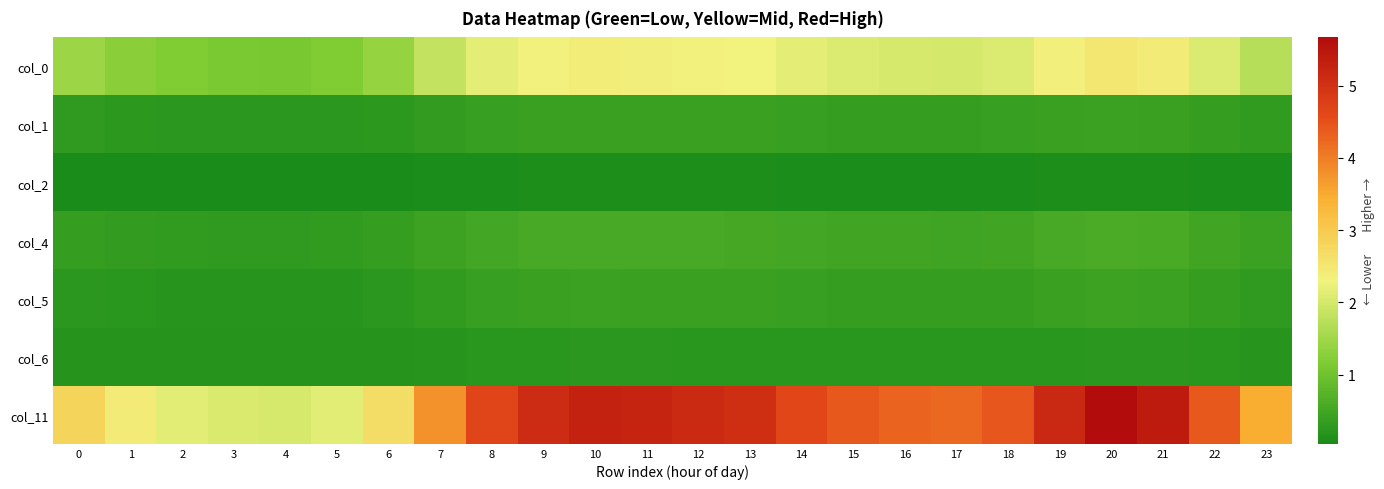

Count the number of categories in the chart.

24